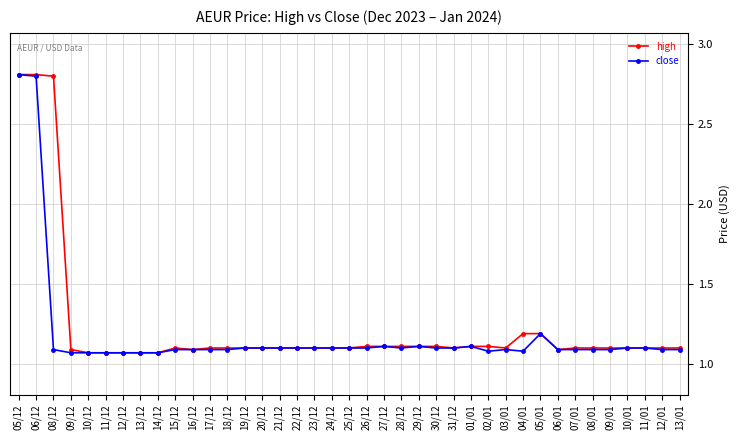

Does the chart have visible grid lines?

Yes